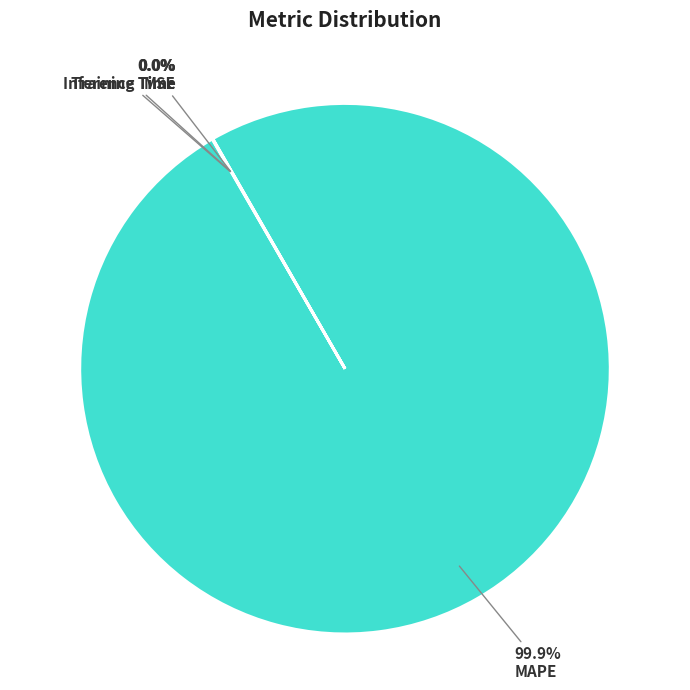

True or false: MAPE accounts for 99% of the total.

False